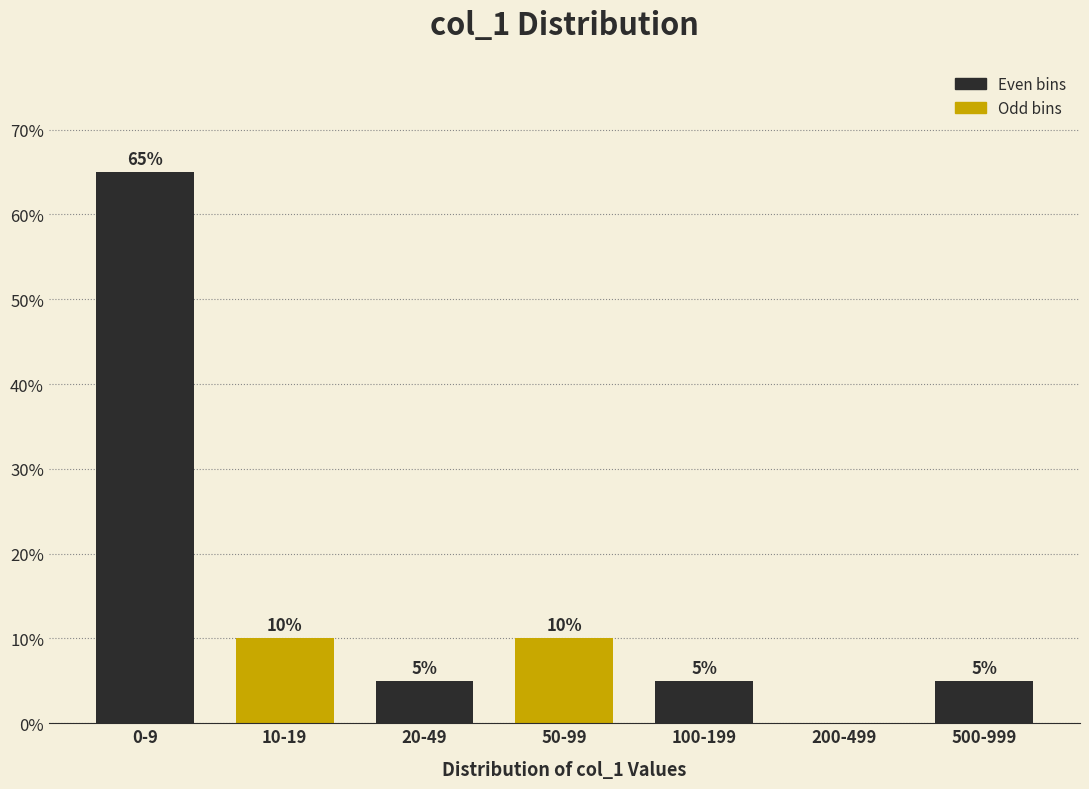

Reading left to right, what are all the values shown in this chart?

0-9=65	10-19=10	20-49=5	50-99=10	100-199=5	200-499=0	500-999=5